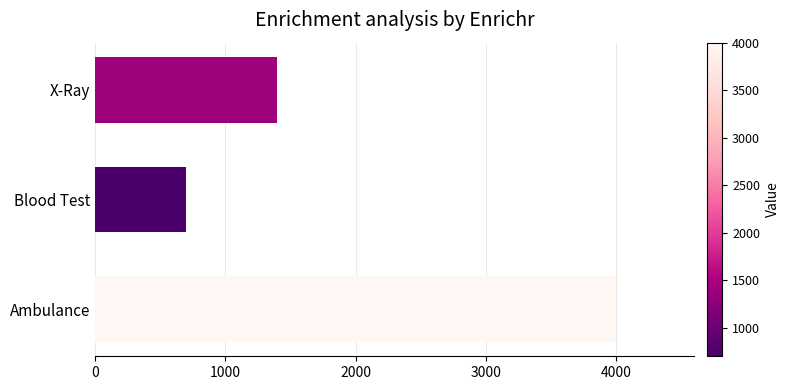

Which has a higher value, Blood Test or X-Ray?

X-Ray